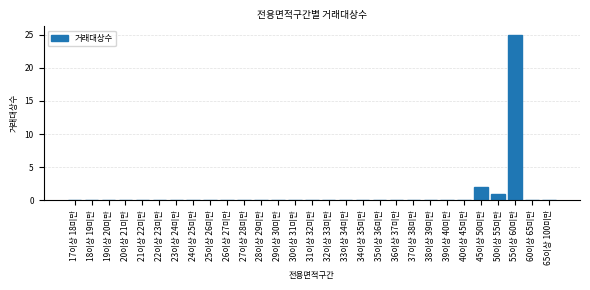

Reading right to left, transcribe all the data shown in this chart.

65이상 100미만=0	60이상 65미만=0	55이상 60미만=25	50이상 55미만=1	45이상 50미만=2	40이상 45미만=0	39이상 40미만=0	38이상 39미만=0	37이상 38미만=0	36이상 37미만=0	35이상 36미만=0	34이상 35미만=0	33이상 34미만=0	32이상 33미만=0	31이상 32미만=0	30이상 31미만=0	29이상 30미만=0	28이상 29미만=0	27이상 28미만=0	26이상 27미만=0	25이상 26미만=0	24이상 25미만=0	23이상 24미만=0	22이상 23미만=0	21이상 22미만=0	20이상 21미만=0	19이상 20미만=0	18이상 19미만=0	17이상 18미만=0